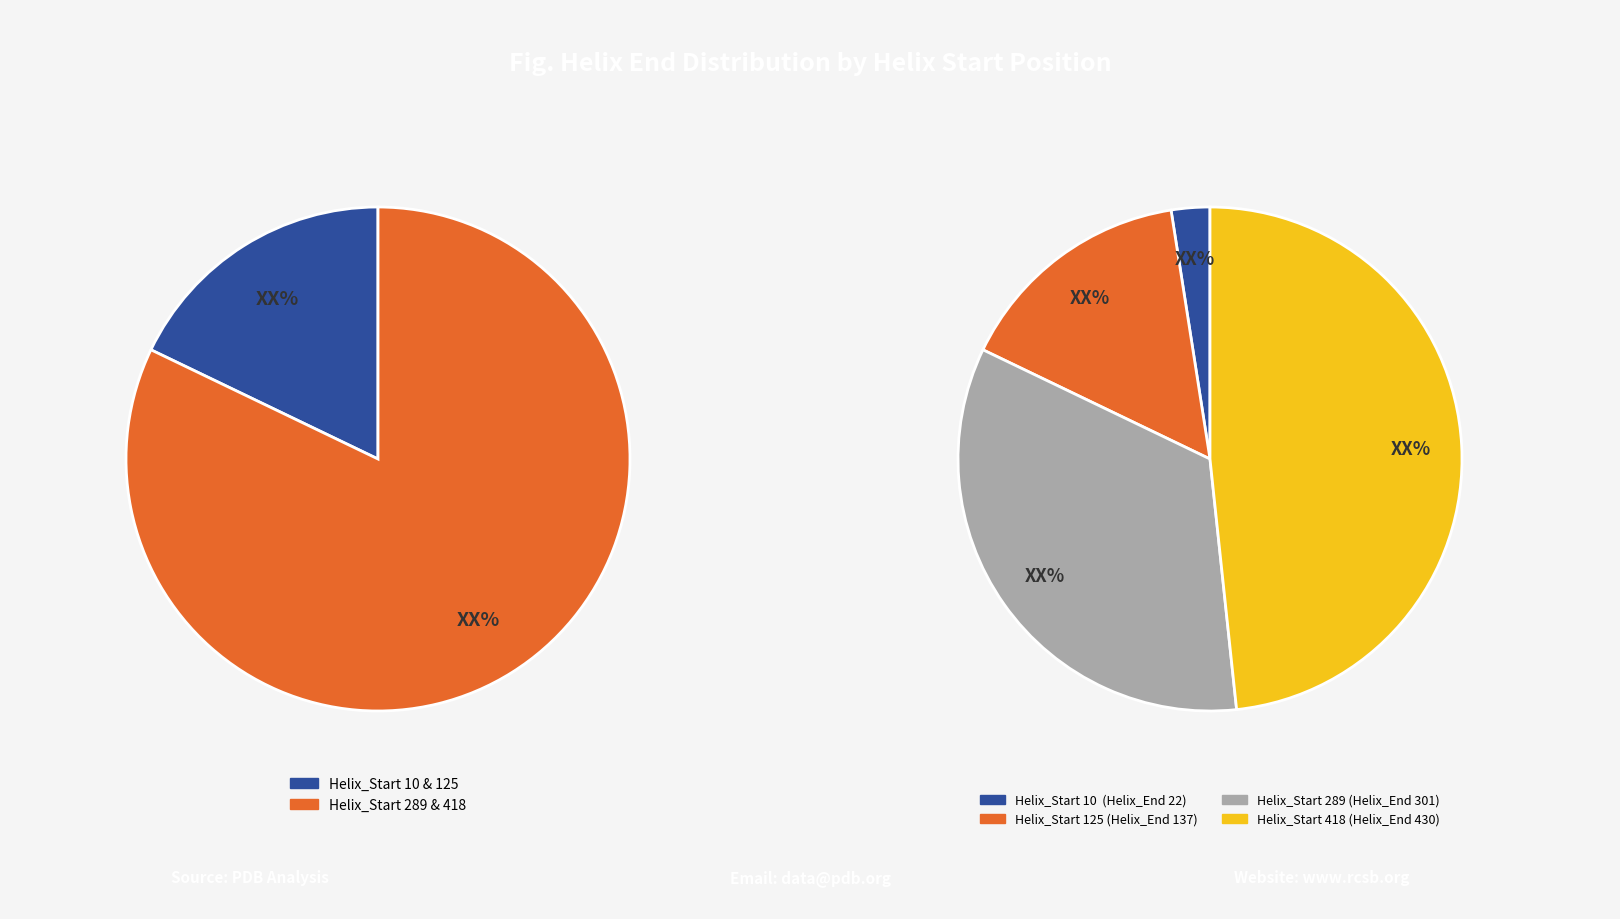

Which has a higher value, 289 or 418?

418